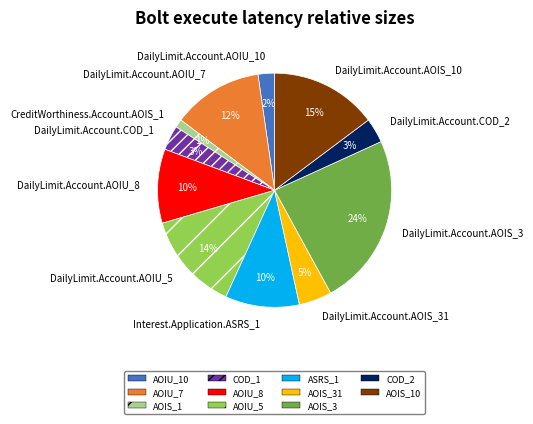

The DailyLimit.Account.AOIS_3 slice represents 31% of the pie. True or false?

False